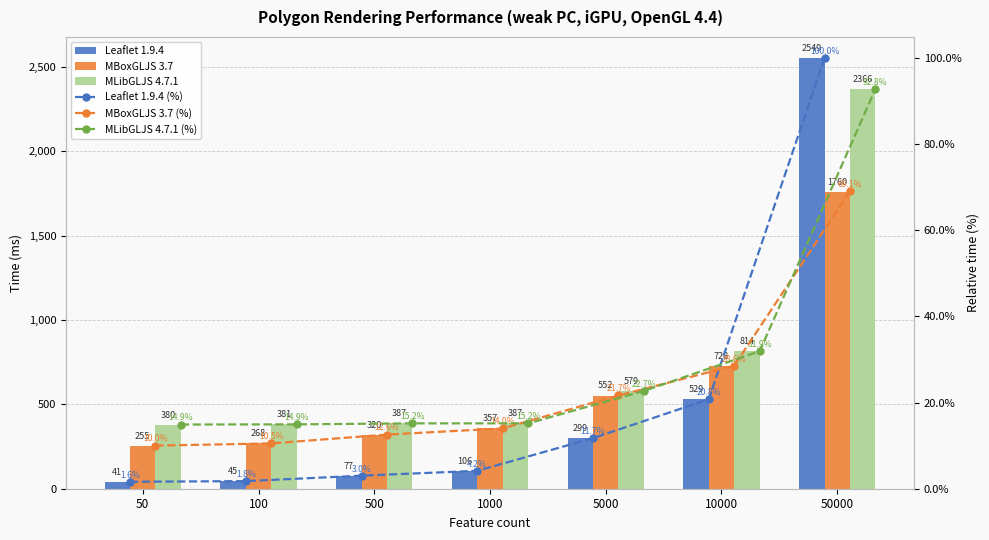

What is the average value of the Leaflet 1.9.4 (%) series?

20.4